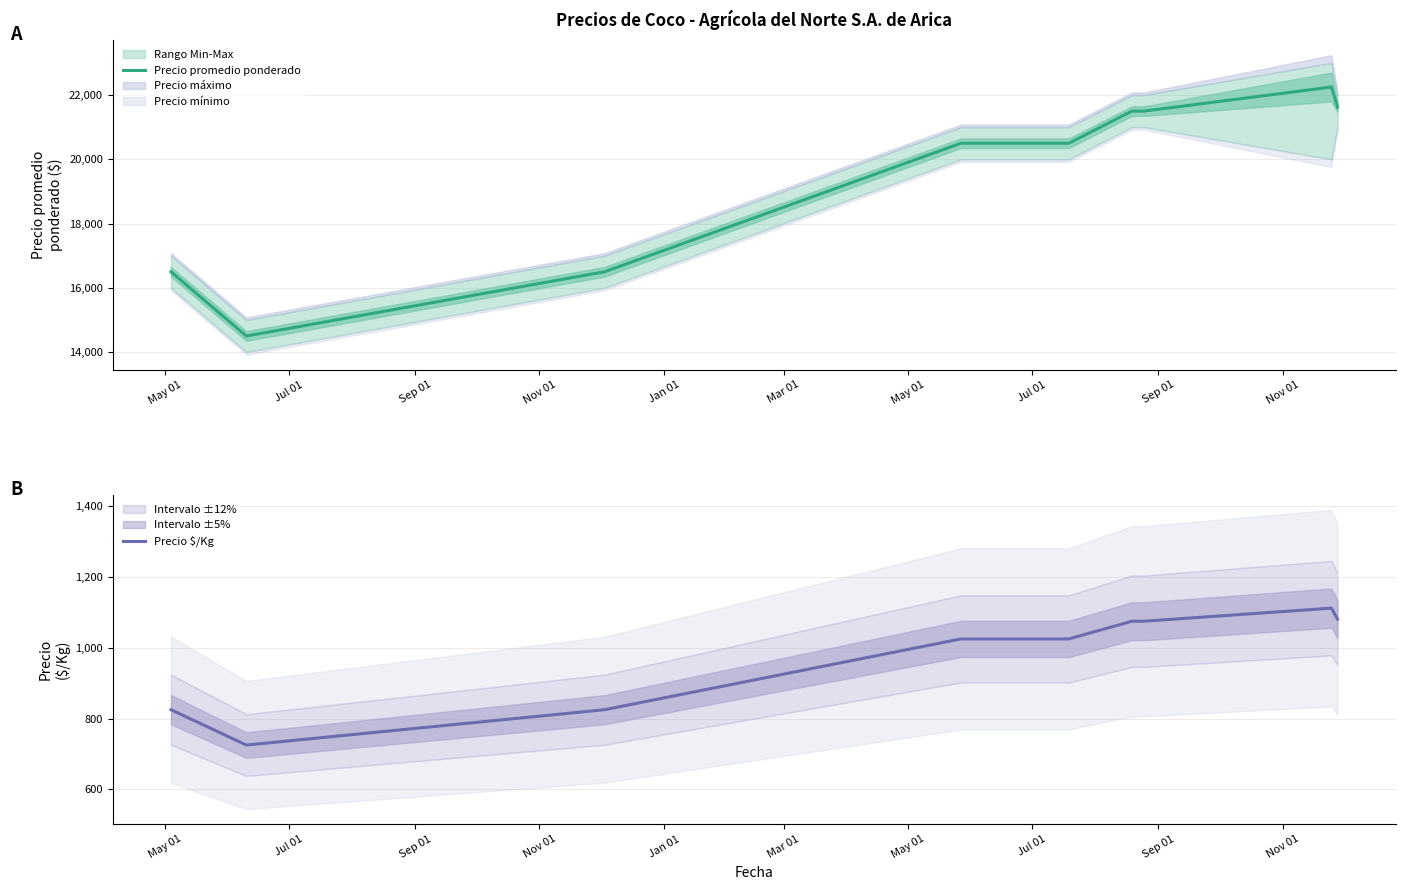

What is the minimum value for Precio promedio ponderado?

14500